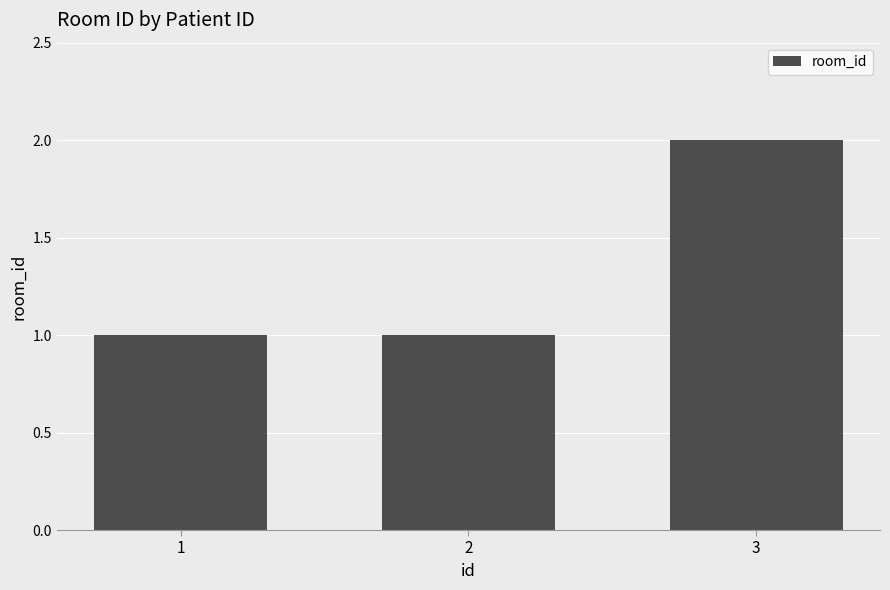

Does the chart contain stacked bars?

No